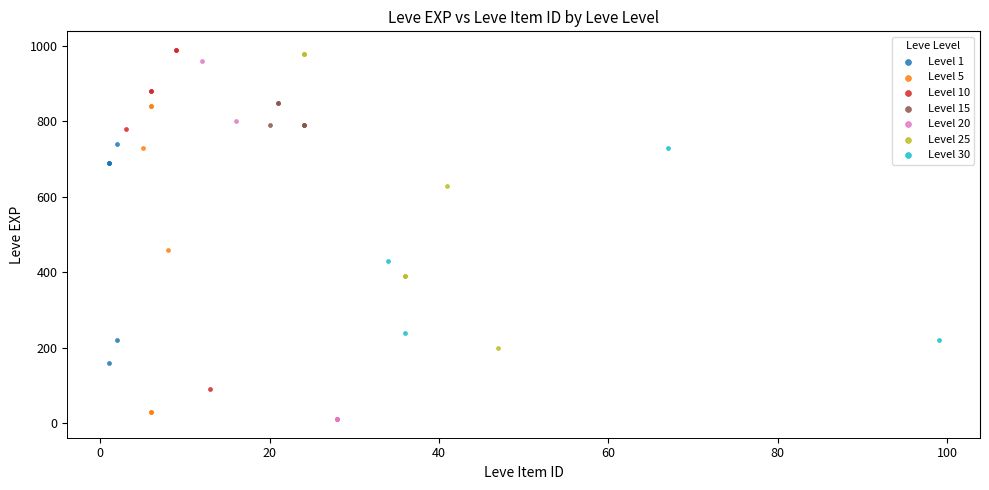

Which series has the widest spread of Y values?

Level 20